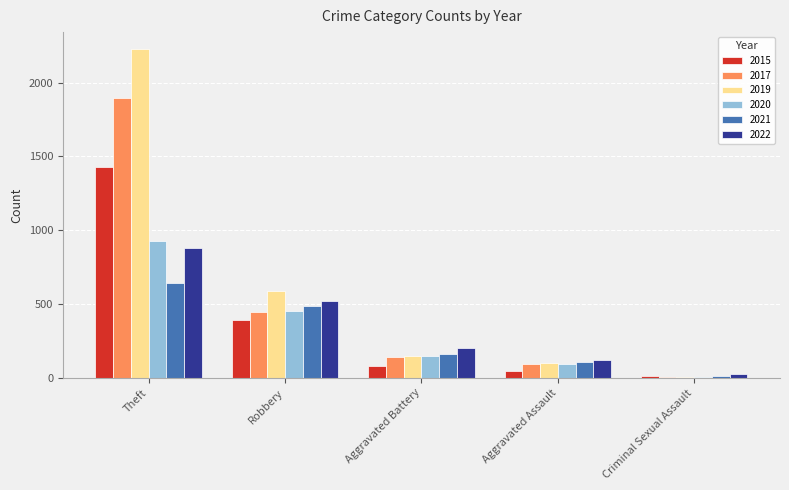

What is the sum of all 2021 values?

1413